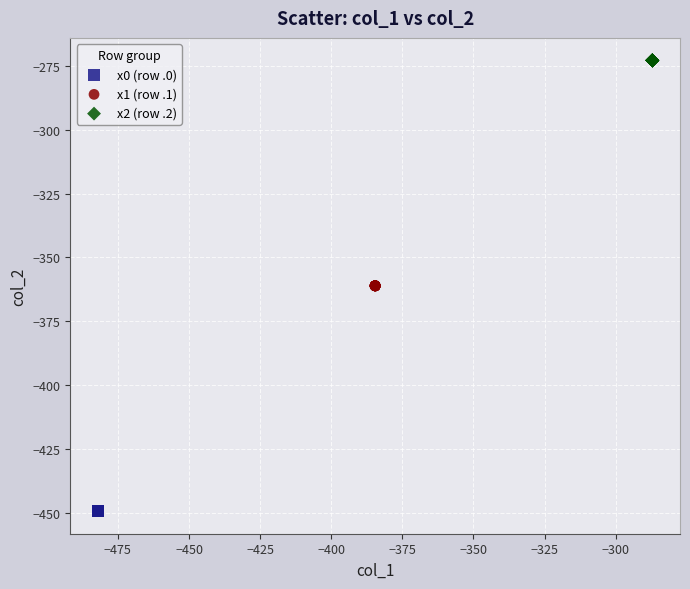

What are all the series names shown in the legend?

x0 (row .0), x1 (row .1), x2 (row .2)